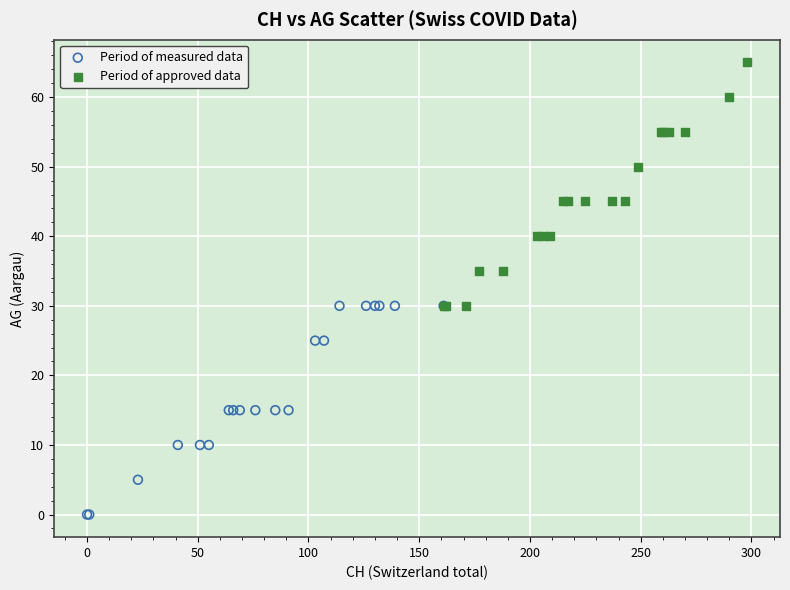

What are all the series names shown in the legend?

Period of measured data, Period of approved data